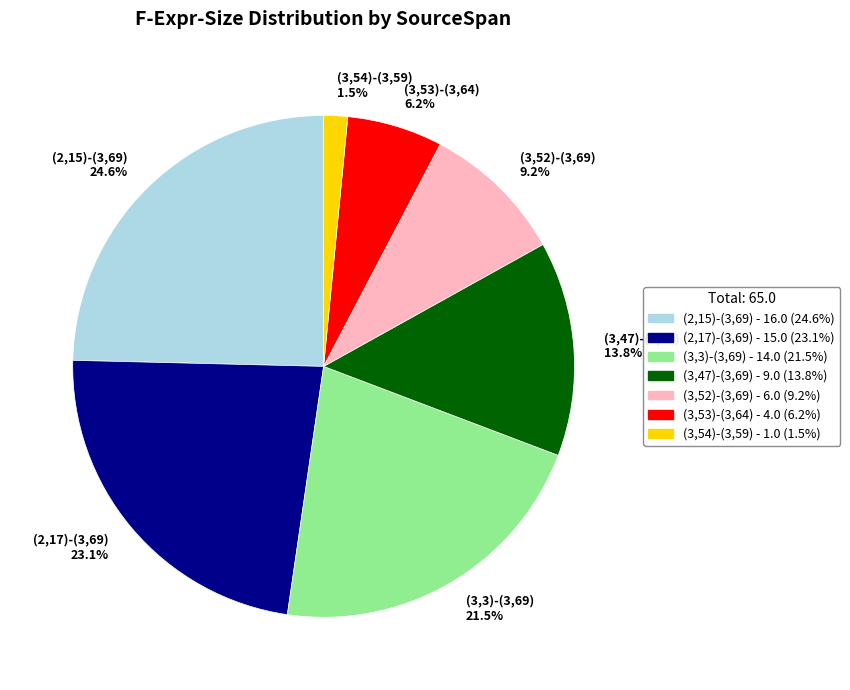

Which has a higher value, (3,54)-(3,59) 1.5% or (3,3)-(3,69) 21.5%?

(3,3)-(3,69) 21.5%